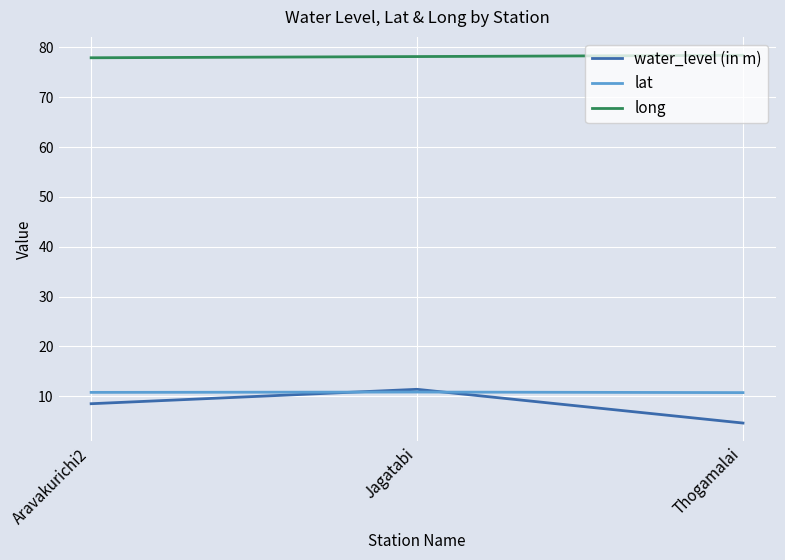

At how many categories does at least one series exceed 63?

3